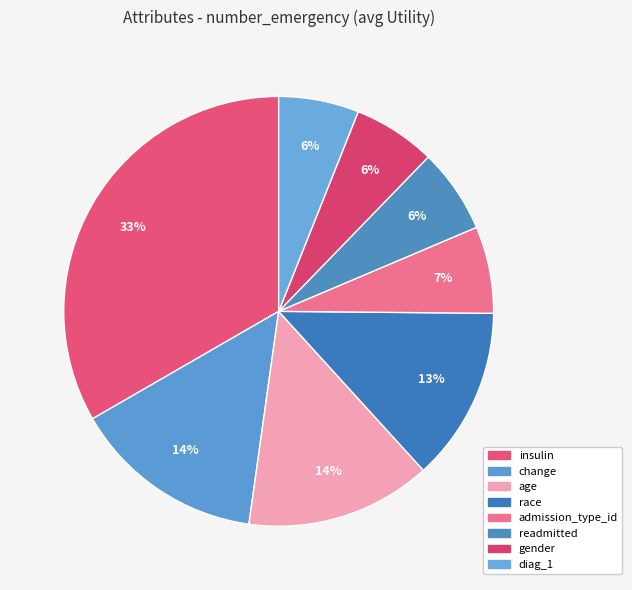

Is gender the majority of the pie?

No